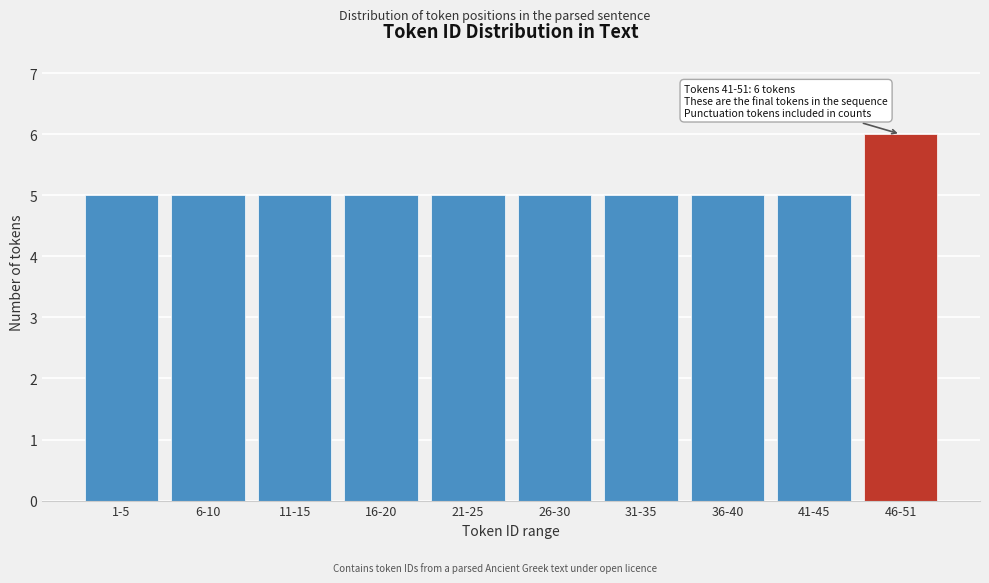

Reading right to left, list all the values displayed in this chart.

46-51=6	41-45=5	36-40=5	31-35=5	26-30=5	21-25=5	16-20=5	11-15=5	6-10=5	1-5=5